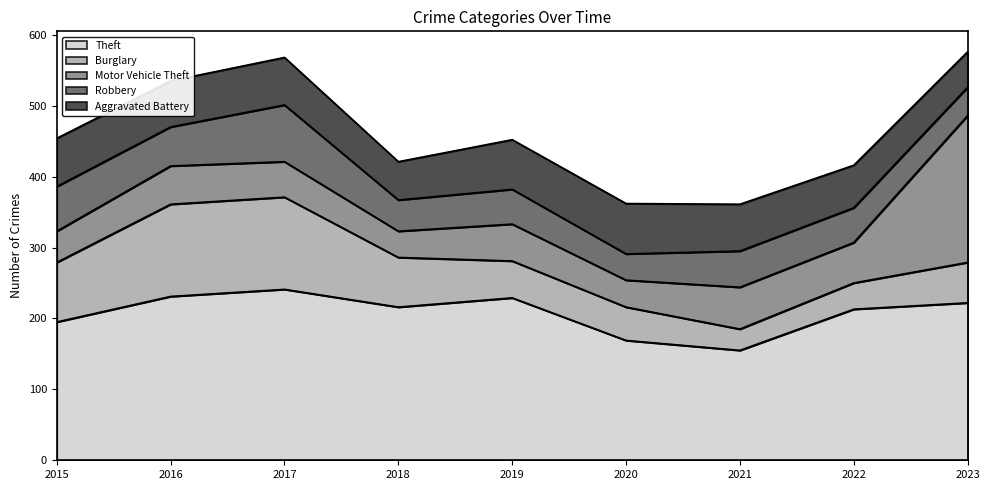

True or false: Motor Vehicle Theft has a value of 24 at 2021.

False